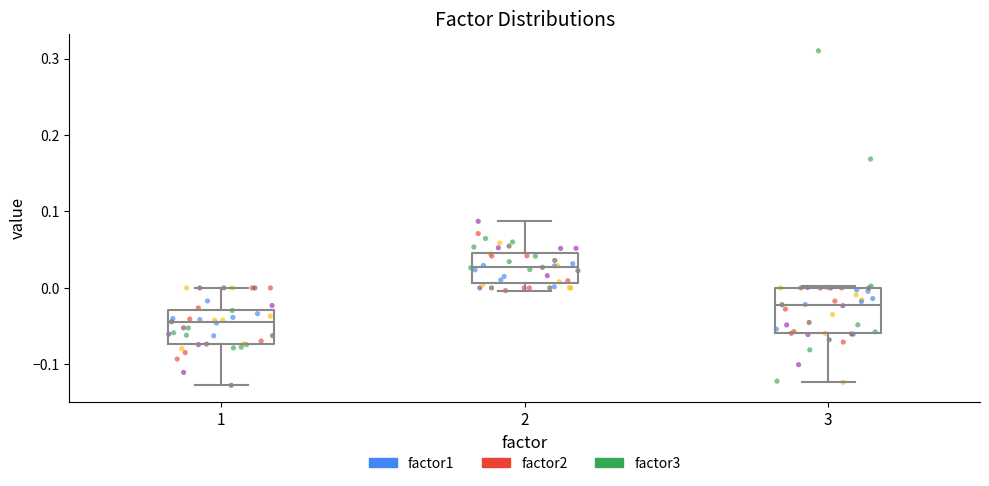

Reading left to right, transcribe this box plot: for each box, give where its median line is, the range the box spans, and where its two whiskers end, as read against the y-axis. The values are not printed on the chart, so give them approximately, as read against the axis.

1: median -0.05, box -0.07 to -0.03, whiskers -0.13 to 0.00
2: median 0.03, box 0.01 to 0.05, whiskers 0.00 to 0.09
3: median -0.02, box -0.06 to 0.00, whiskers -0.12 to 0.00